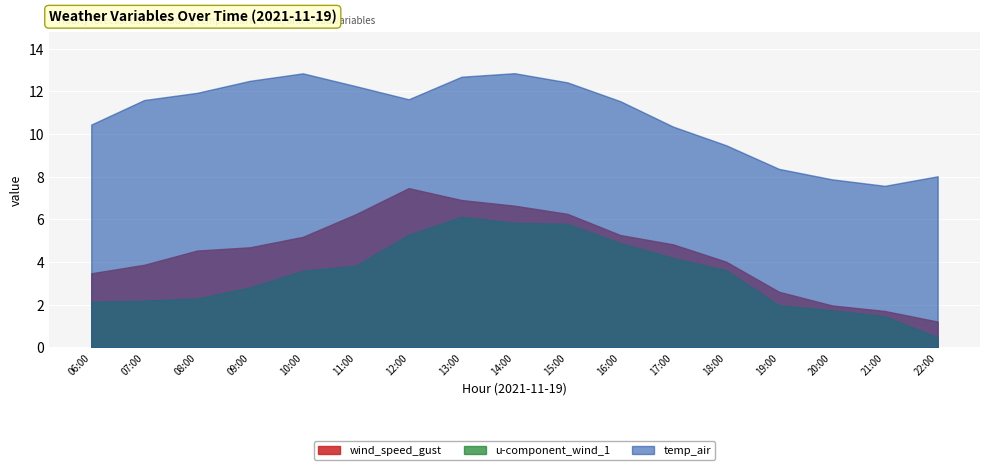

Where is u-component_wind_1 nearest to the value 3?

09:00